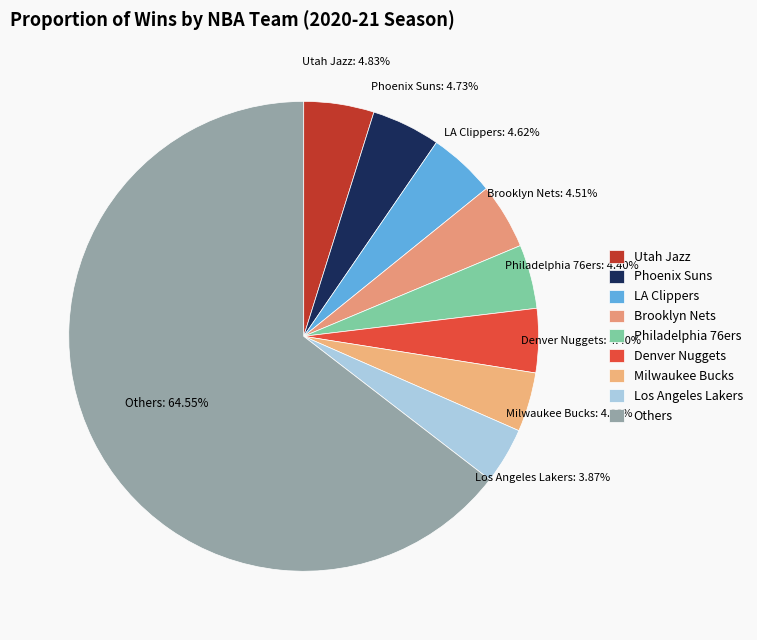

How much of the chart is everything except Milwaukee Bucks?

95.9%